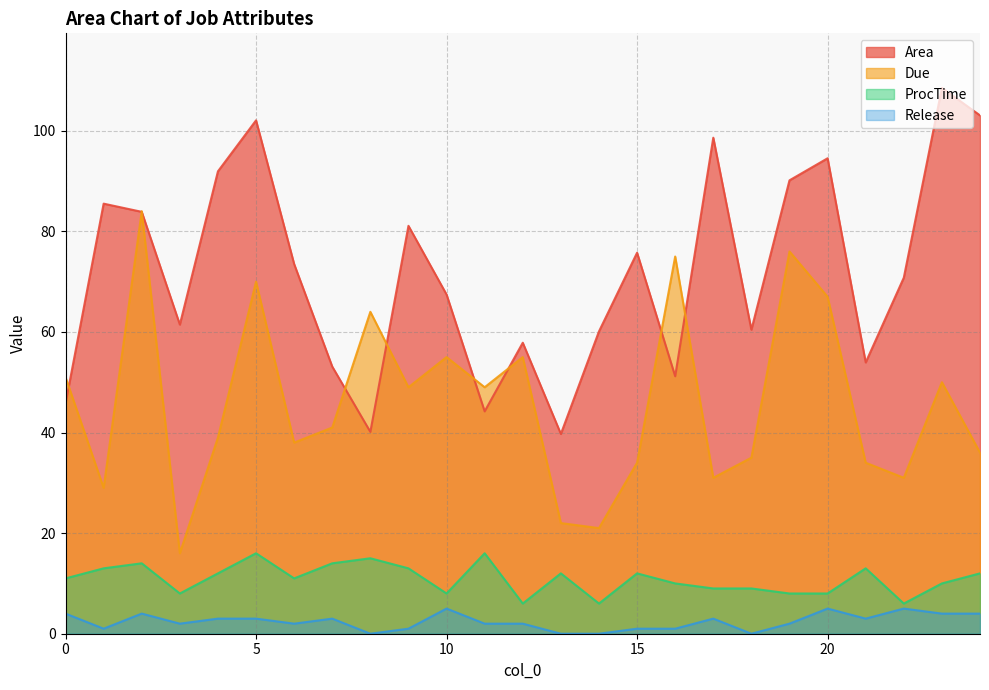

Which label corresponds to the largest value in the chart?

23